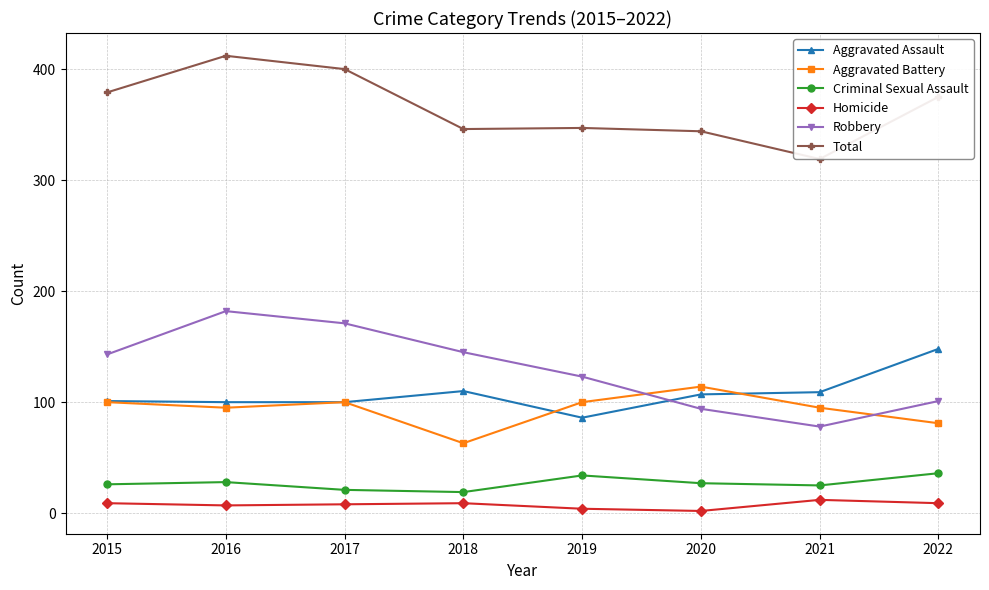

In Aggravated Battery, how many points are higher than both neighbors (excluding endpoints)?

2